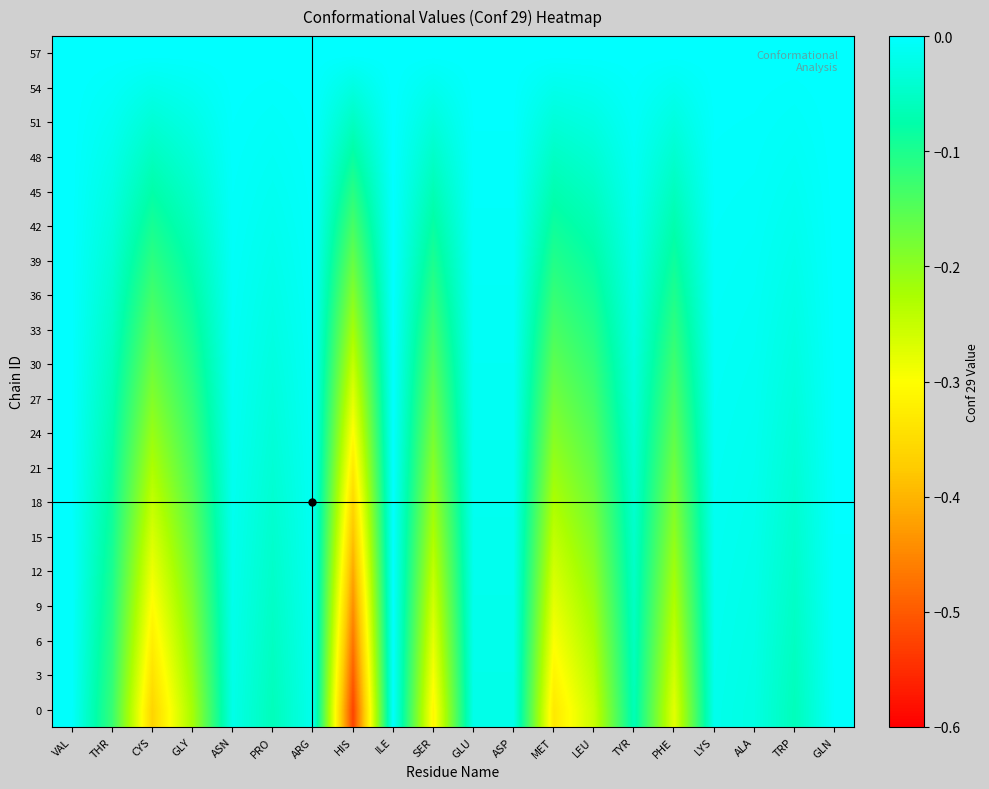

What is the spread (max minus min) of values at HIS?

0.5